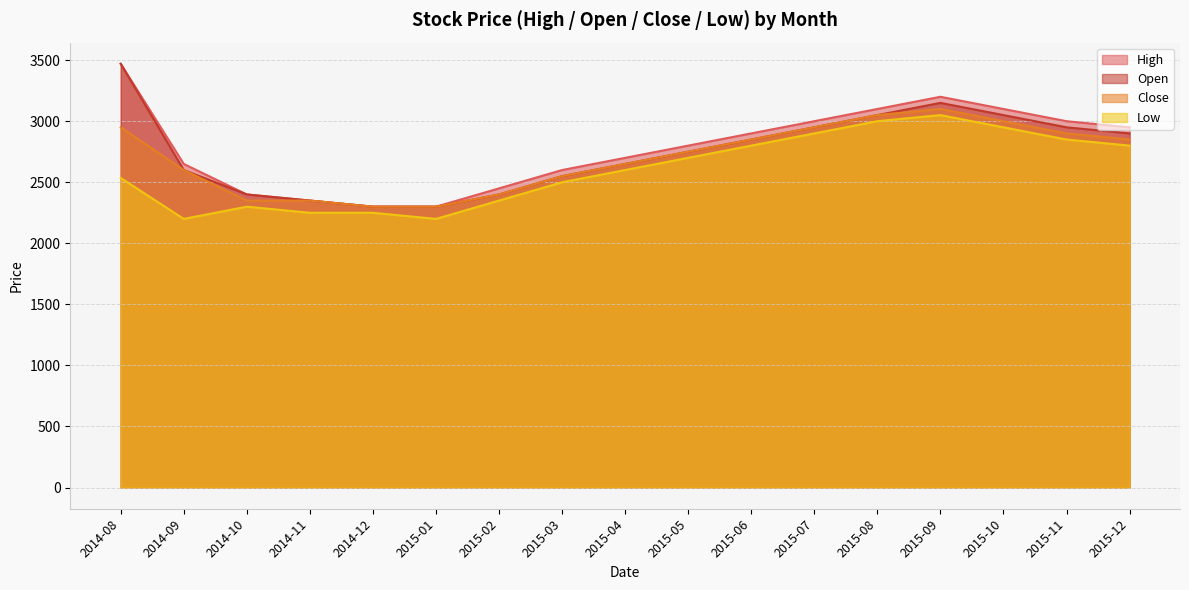

What is the difference between the maximum and second lowest values in the Close series?

800